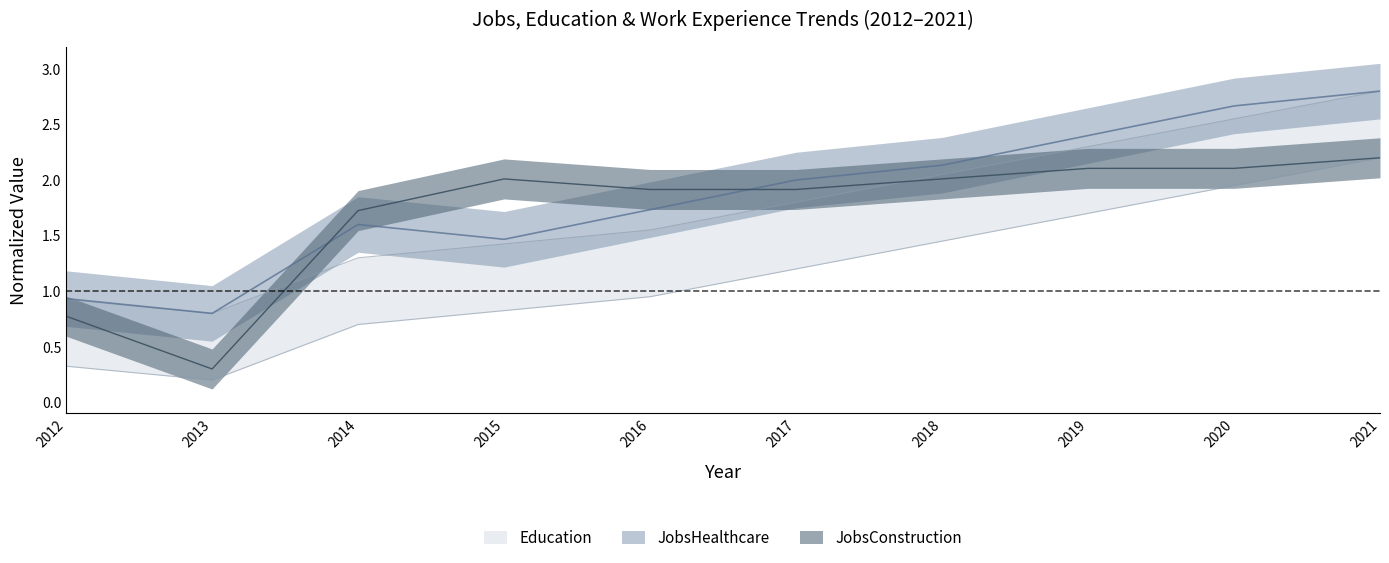

Which category has the lowest value in the JobsConstruction series?

2013